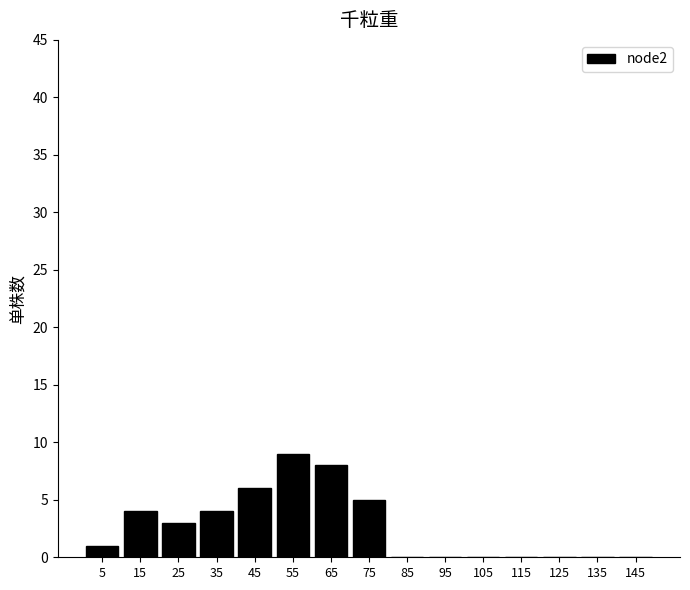

Reading left to right, transcribe this chart: for each bar, give the range it covers on the x-axis and its height. The values are not printed on the chart, so give them approximately, as read against the axis.

0 to 10: 1
10 to 20: 4
20 to 30: 3
30 to 40: 4
40 to 50: 6
50 to 60: 9
60 to 70: 8
70 to 80: 5
80 to 90: 0
90 to 100: 0
100 to 110: 0
110 to 120: 0
120 to 130: 0
130 to 140: 0
140 to 150: 0